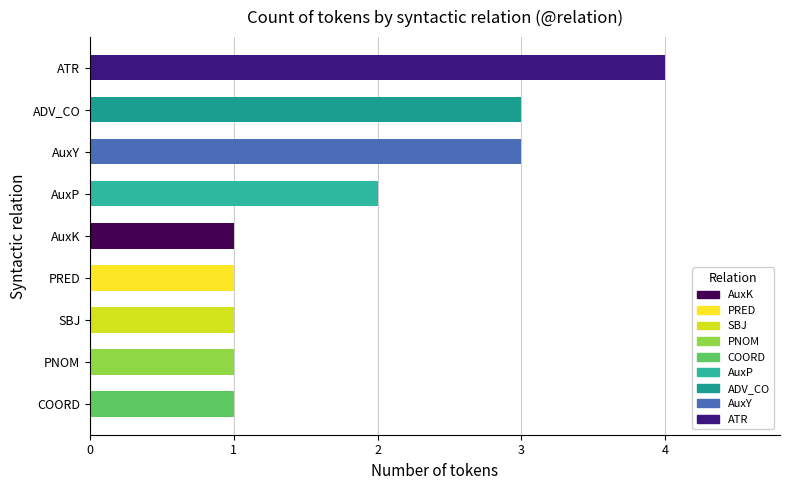

Is it true that the value at AuxY is 3?

True